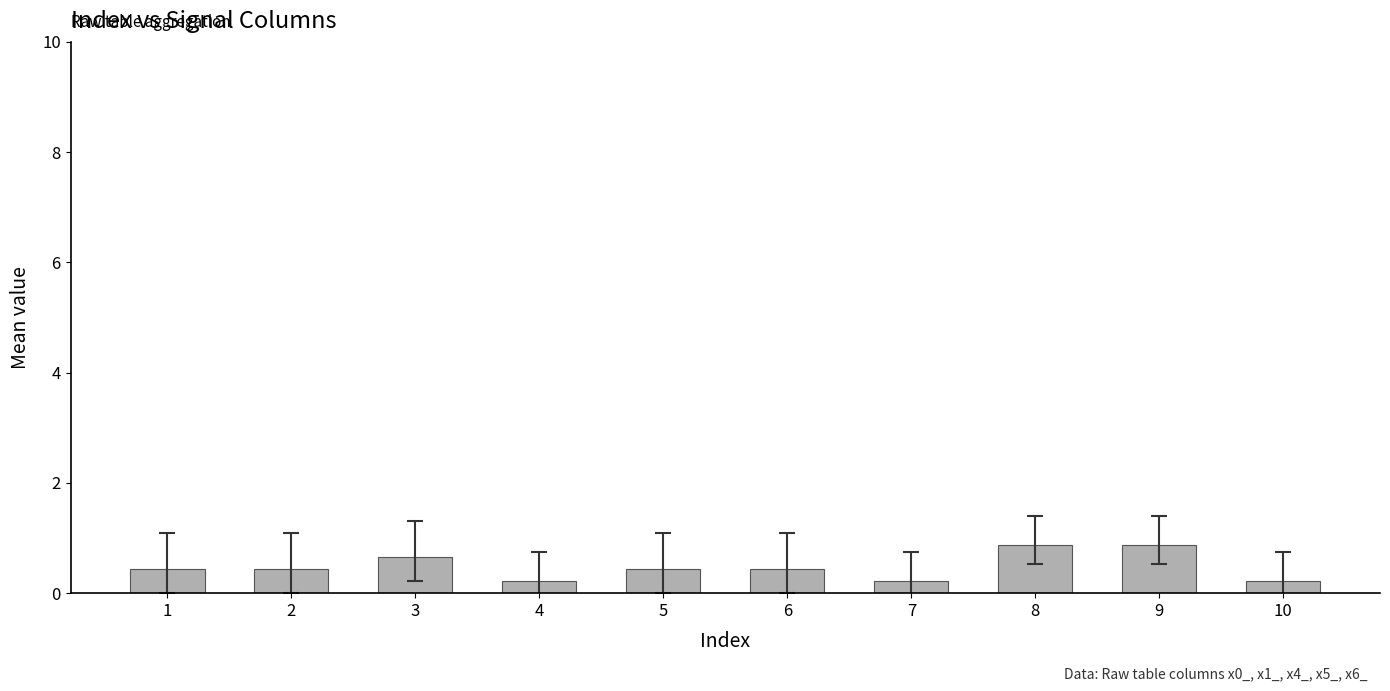

Between 7 and 3, which is larger?

3